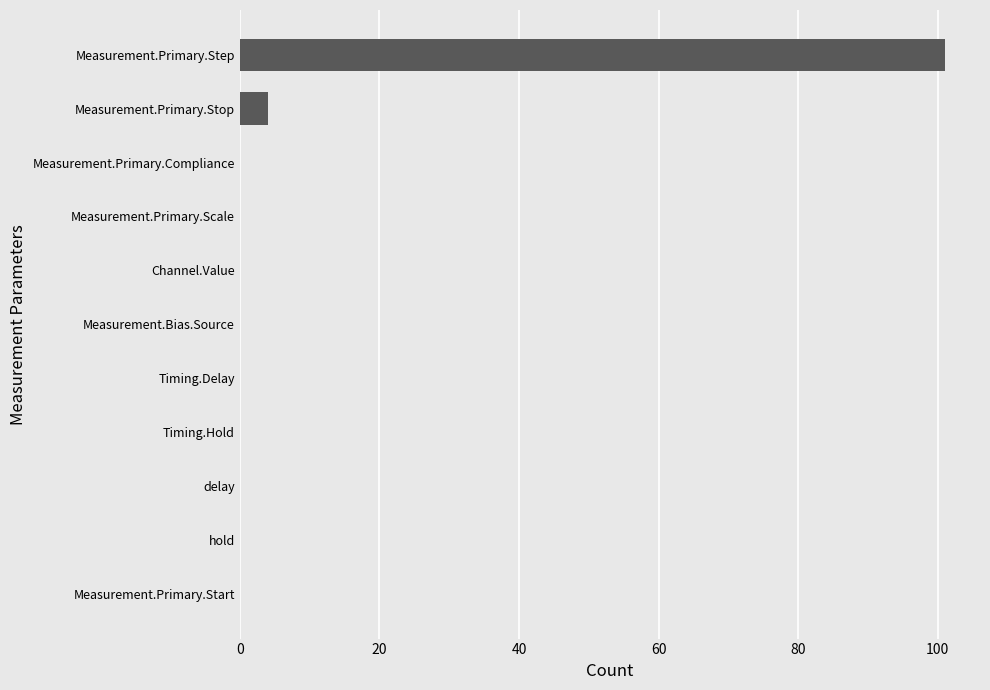

The chart shows a value of 0.0 at Measurement.Primary.Compliance. True or false?

True